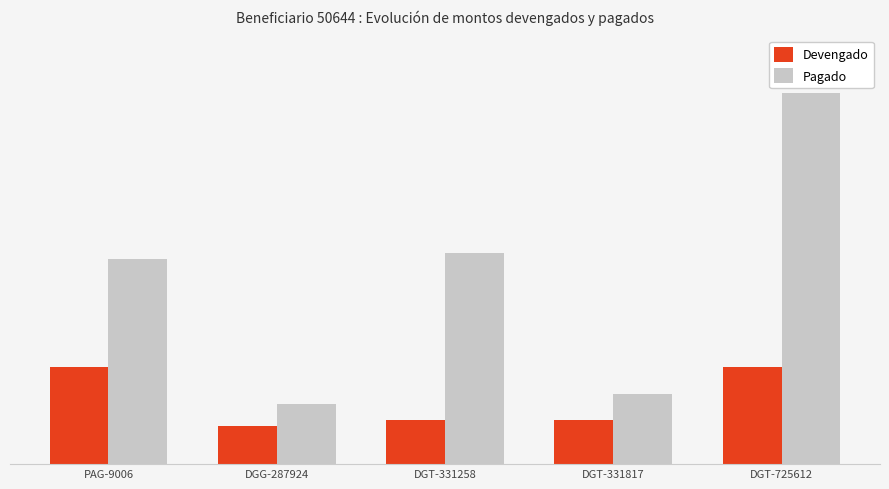

What are all the series names shown in the legend?

Devengado, Pagado